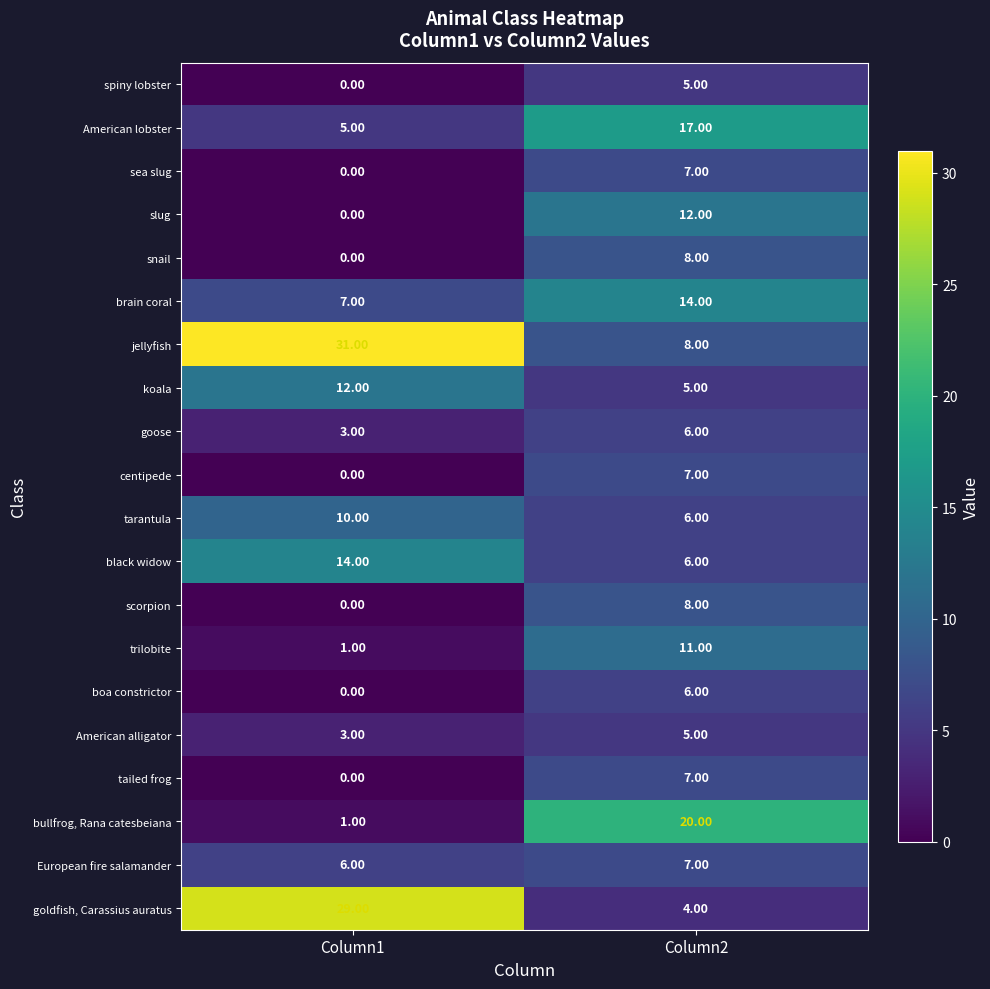

Which series has the largest total across all categories?

jellyfish